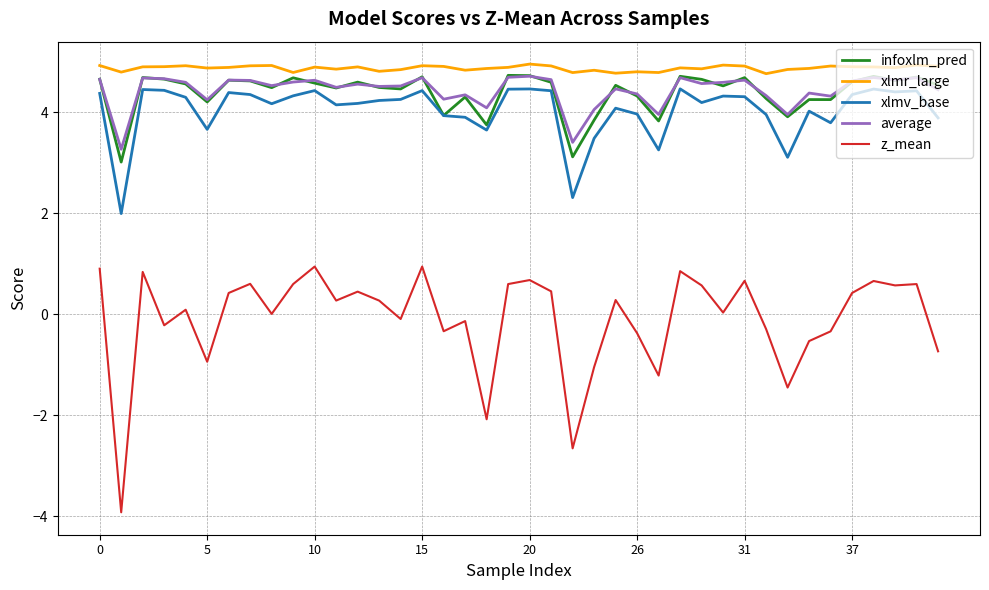

True or false: z_mean and average cross at least once.

False